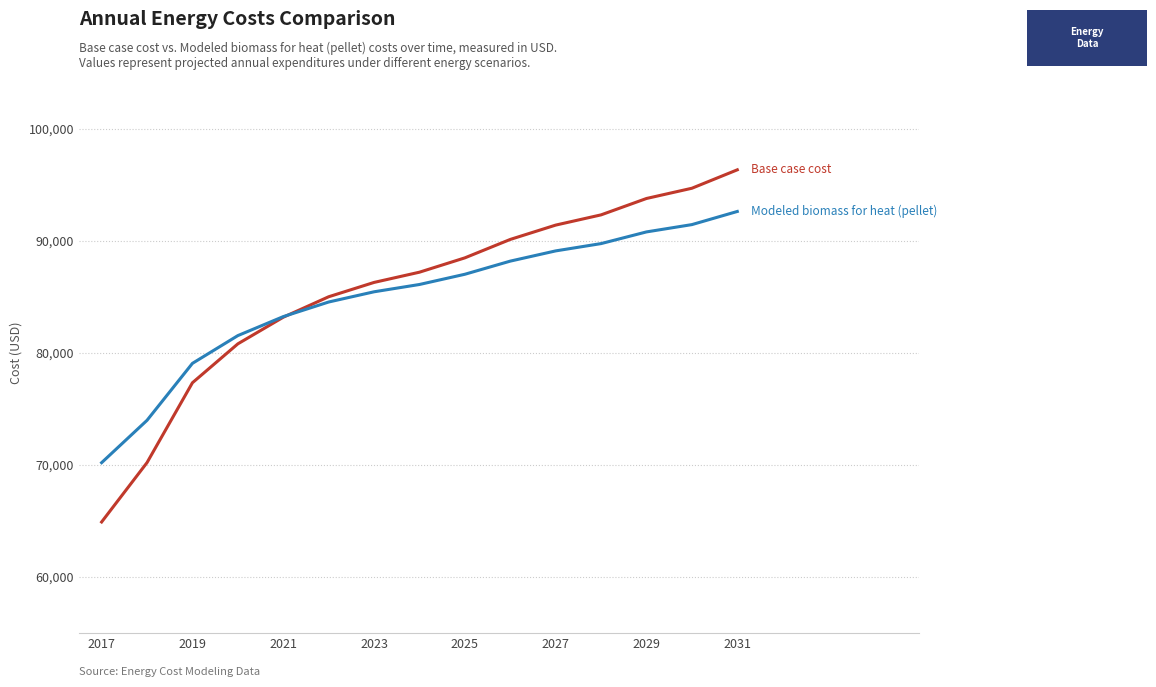

What is the greatest value displayed?

96355.4